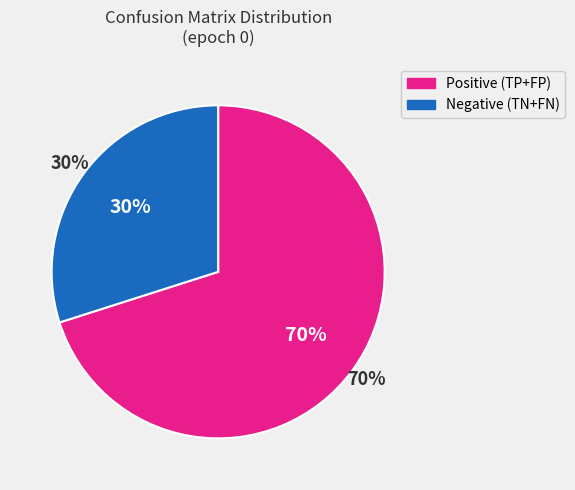

To the nearest percent, what percentage of the pie is FP?

64%